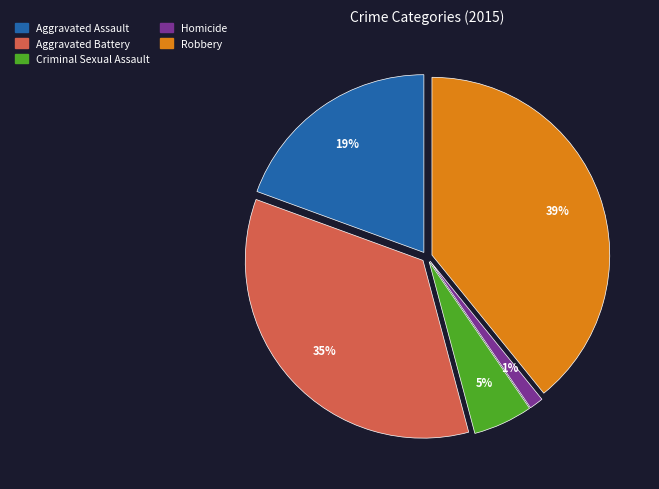

What is the smallest slice in the pie chart?

Homicide